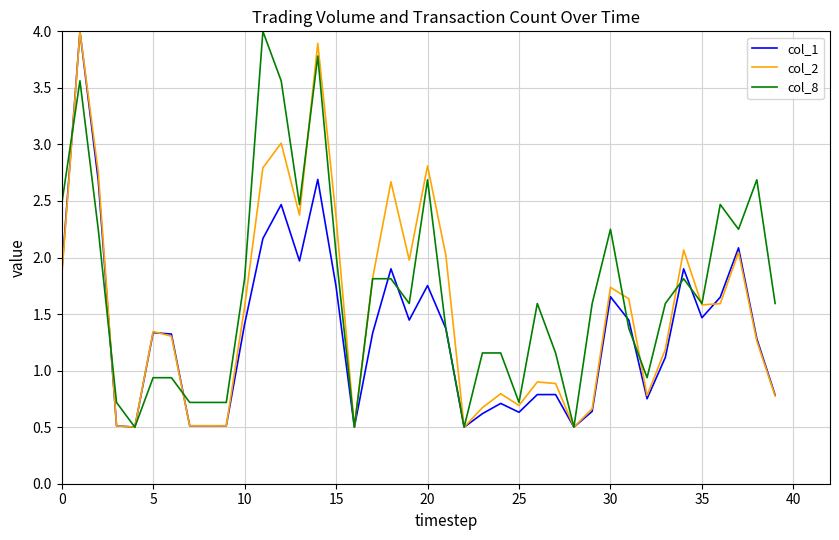

What is the minimum value for col_1?

0.5